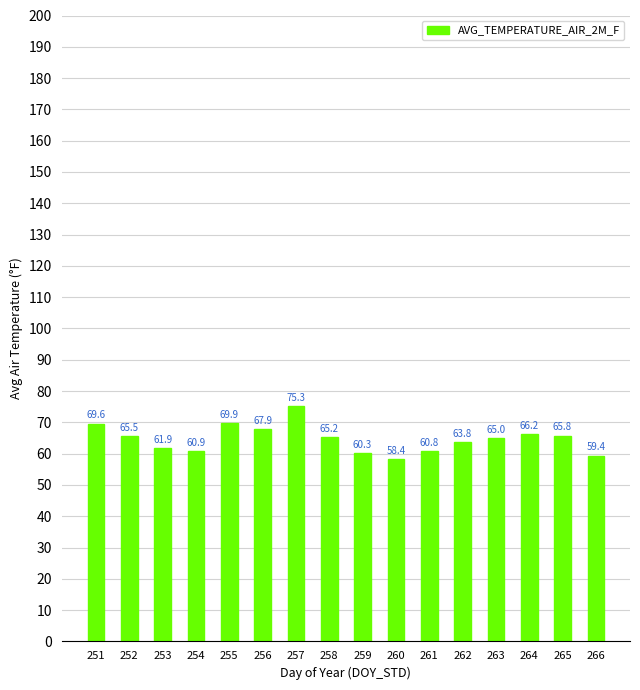

How many bars are there in total?

16